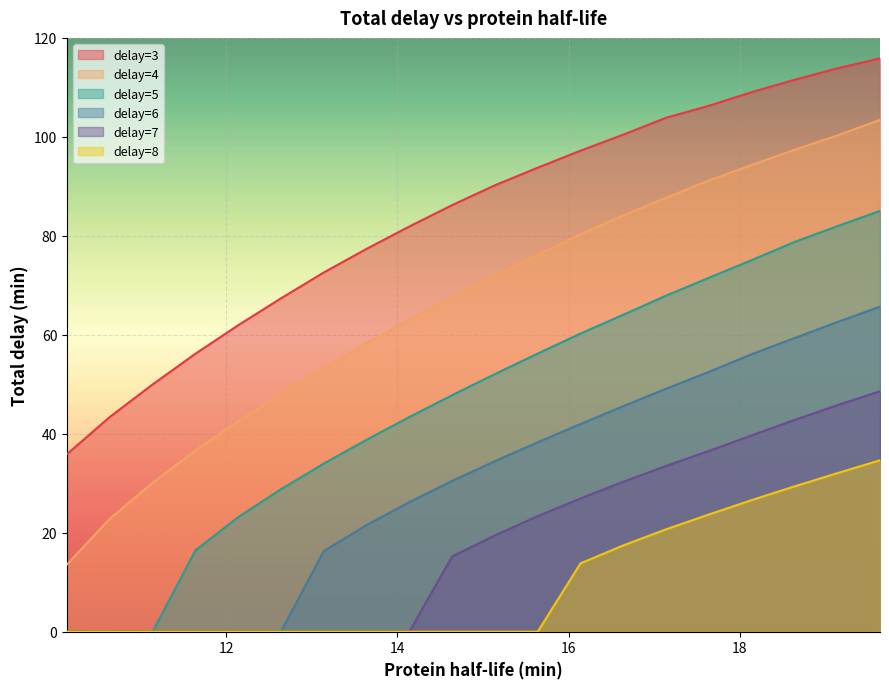

How many lines are shown in the chart?

6